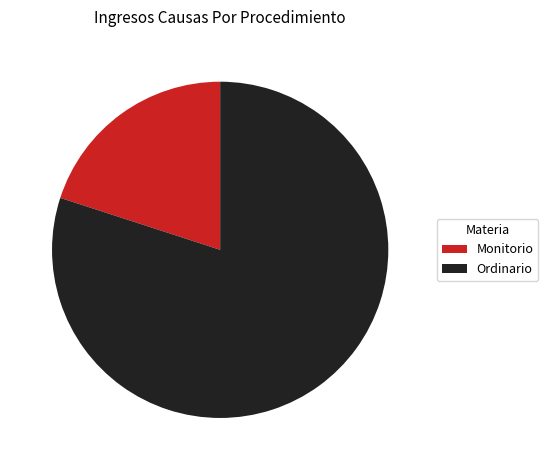

Which slice represents more than half of the pie?

Ordinario